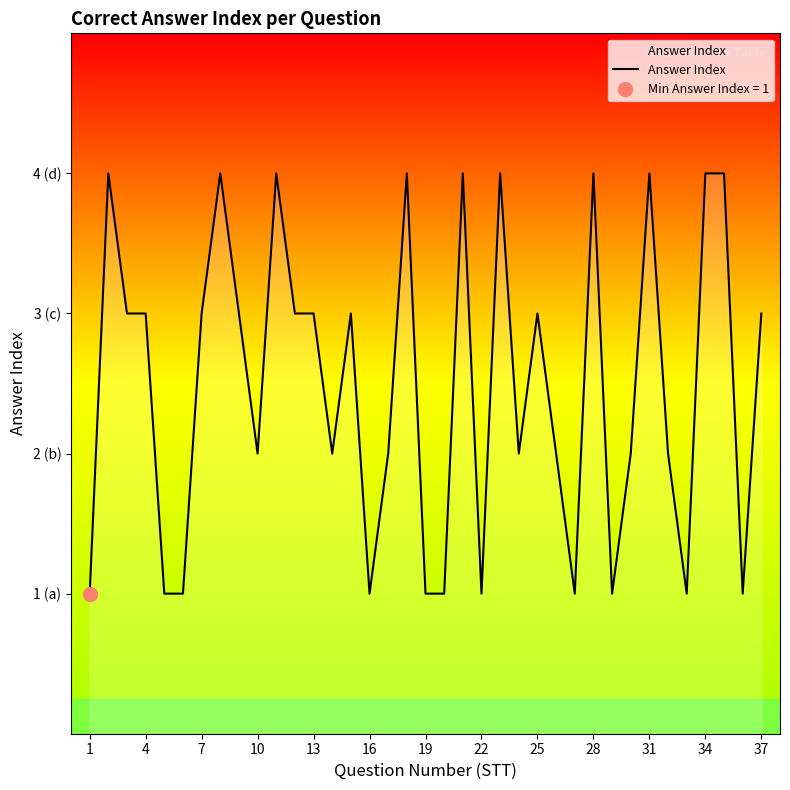

How many points are higher than both their immediate neighbors (excluding endpoints)?

10